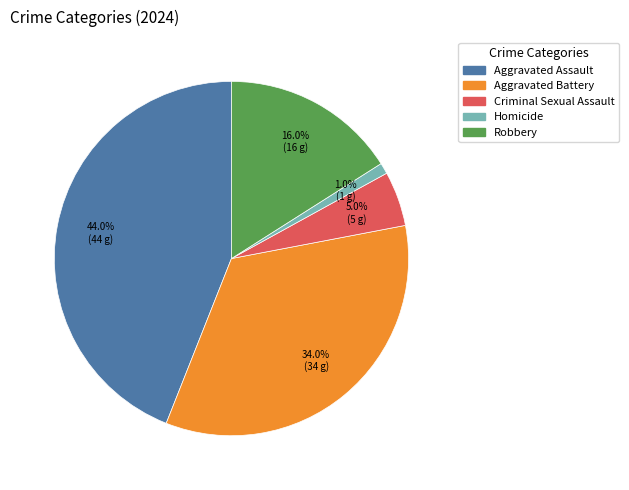

How many segments does this pie chart have?

5